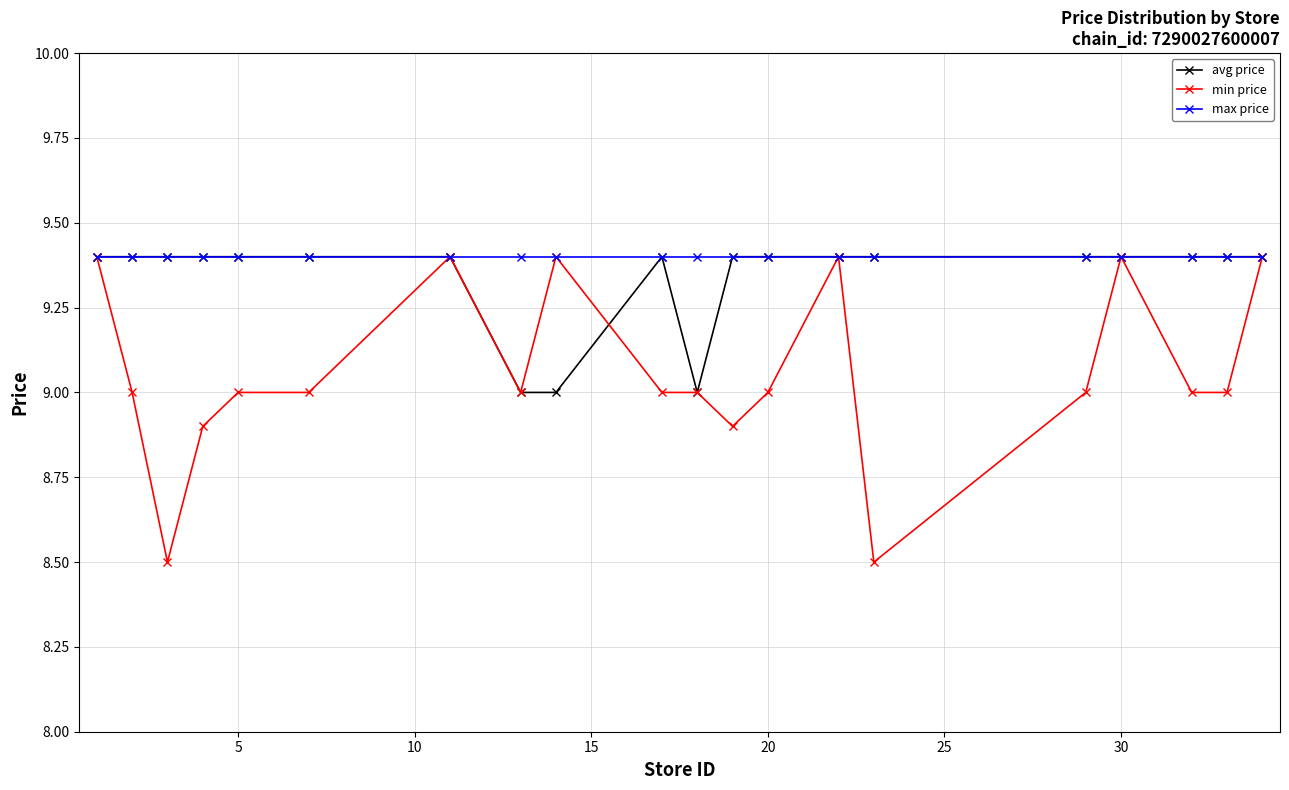

Reading left to right, extract all data points from this chart.

avg price: 9.4	9.4	9.4	9.4	9.4	9.4	9.4	9.0	9.0	9.4	9.0	9.4	9.4	9.4	9.4	9.4	9.4	9.4	9.4	9.4
min price: 9.4	9.0	8.5	8.9	9.0	9.0	9.4	9.0	9.4	9.0	9.0	8.9	9.0	9.4	8.5	9.0	9.4	9.0	9.0	9.4
max price: 9.4	9.4	9.4	9.4	9.4	9.4	9.4	9.4	9.4	9.4	9.4	9.4	9.4	9.4	9.4	9.4	9.4	9.4	9.4	9.4